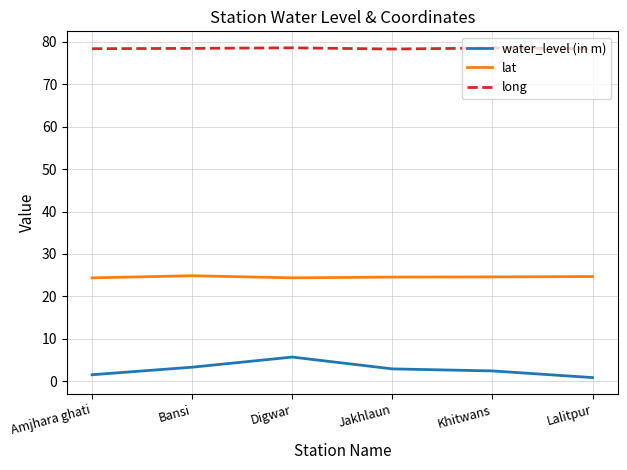

What is the greatest value displayed?

78.6